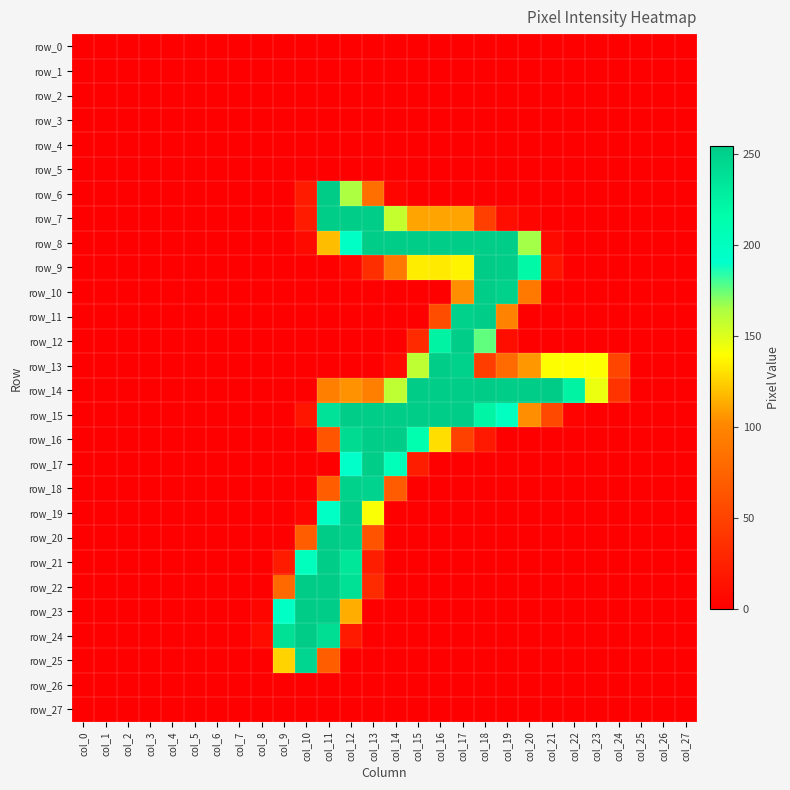

At which category does the chart reach its minimum across all series?

col_0